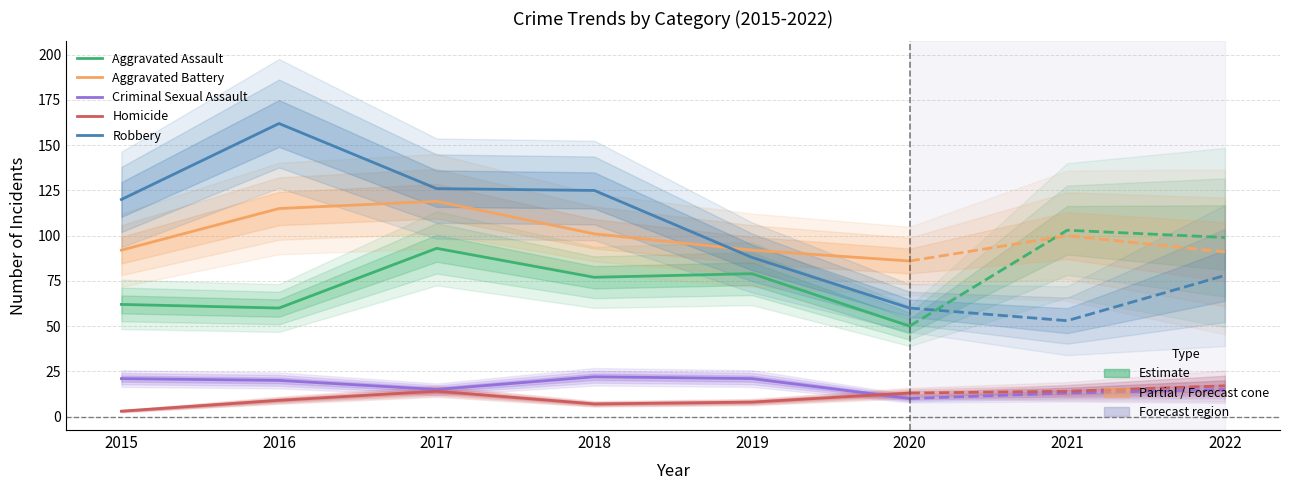

What is the difference between the highest and lowest values at 2018?

118